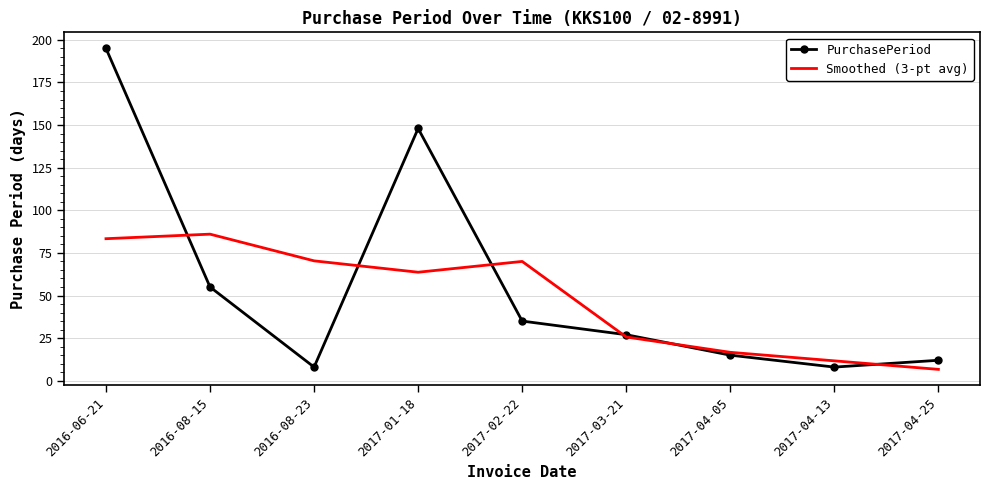

True or false: Smoothed (3-pt avg) and PurchasePeriod intersect in this chart.

True